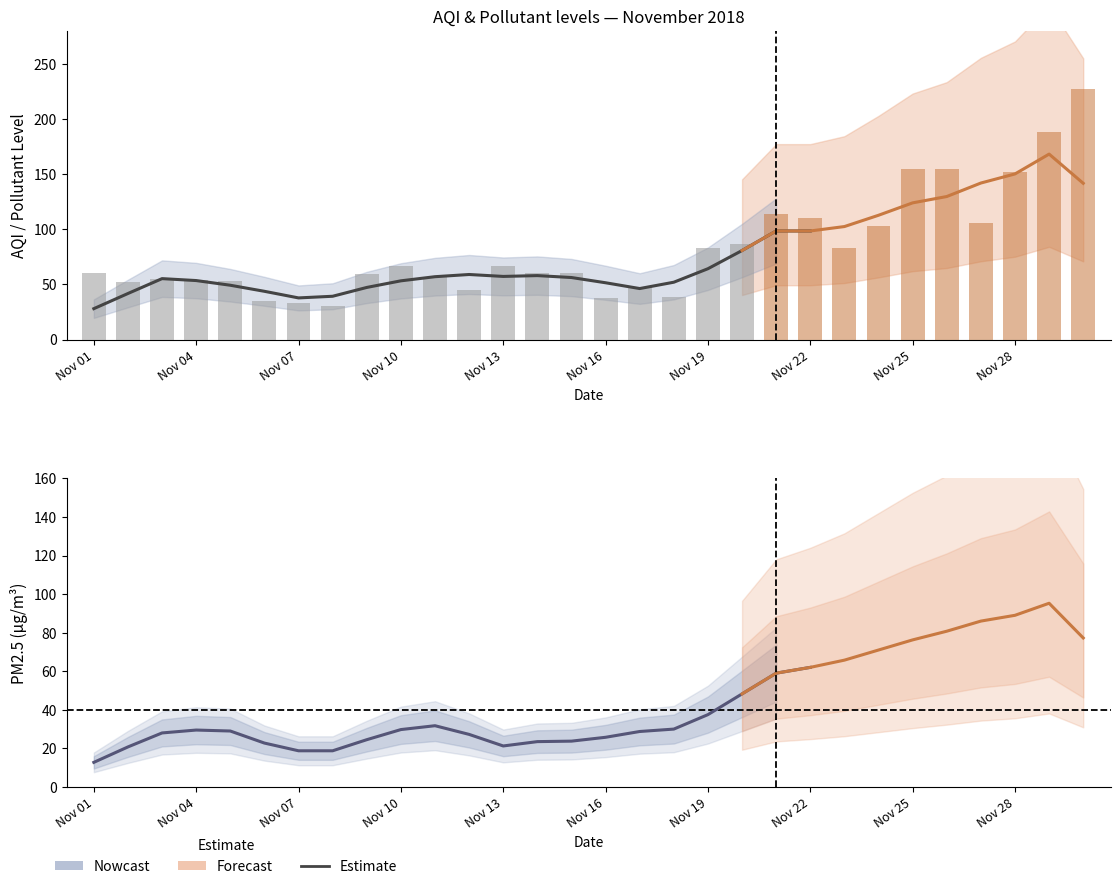

What is the greatest value displayed?

227.0